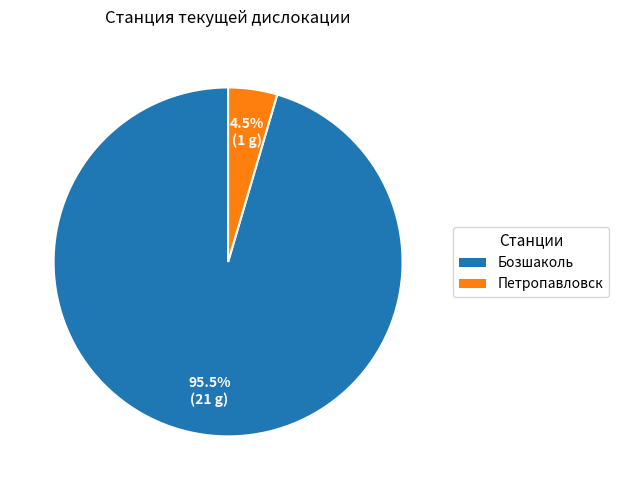

Which has a higher value, Петропавловск or Бозшаколь?

Бозшаколь